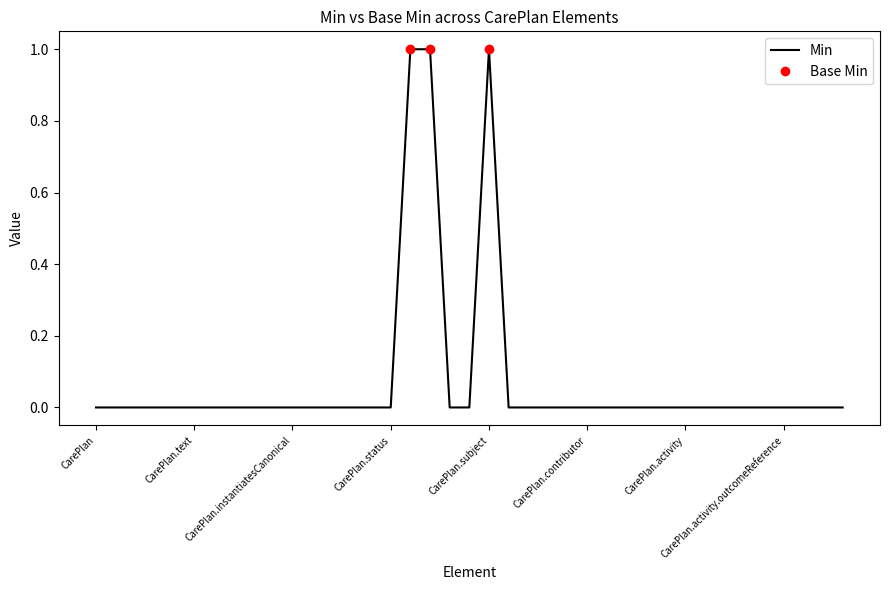

Which has a higher value, CarePlan.extension or CarePlan.basedOn?

CarePlan.extension